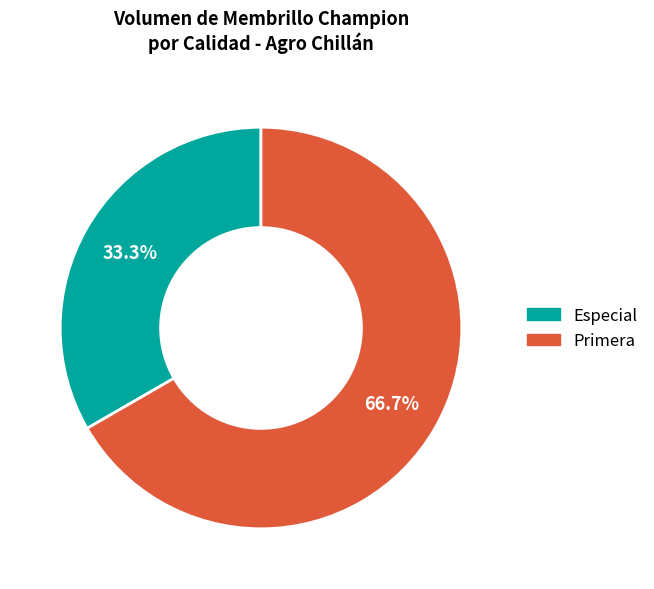

Does any single category account for the majority?

Yes